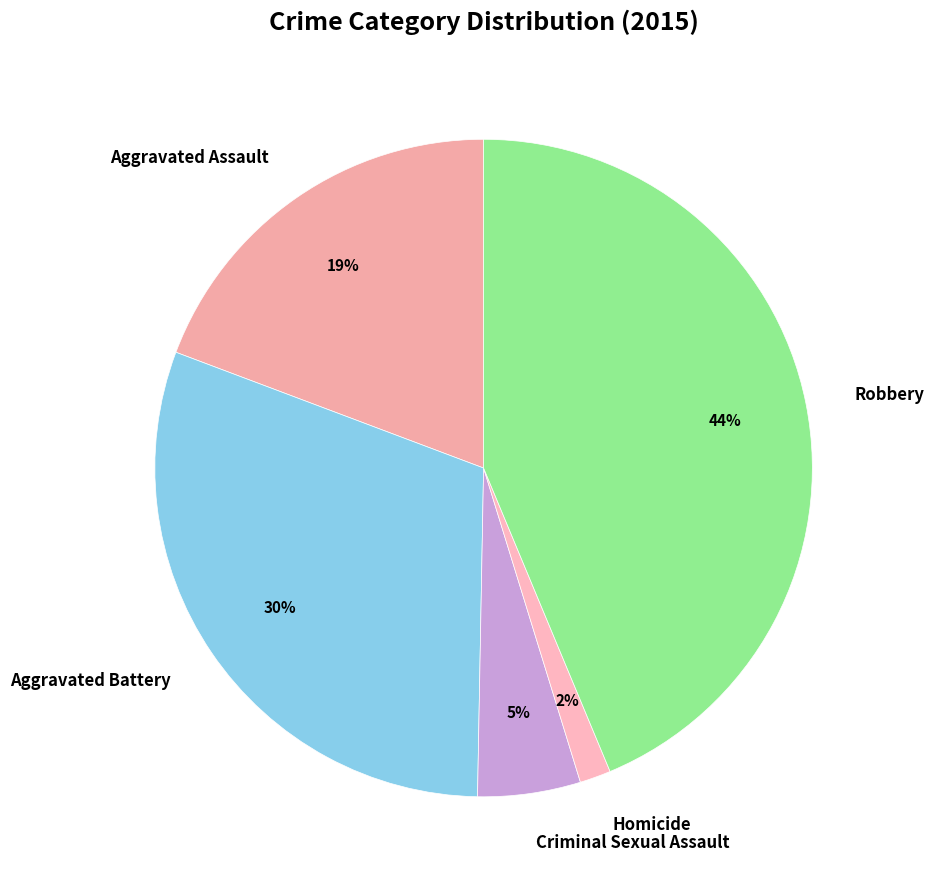

How many slices are in this pie chart?

5